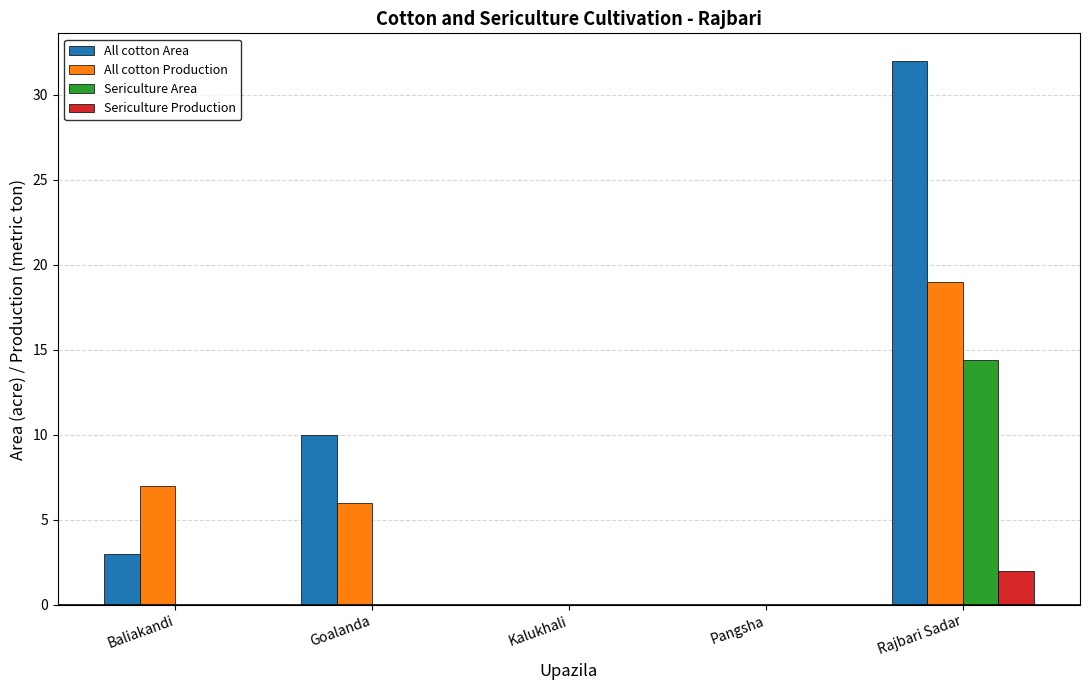

Which series changed the most between Goalanda and Pangsha?

All cotton Area